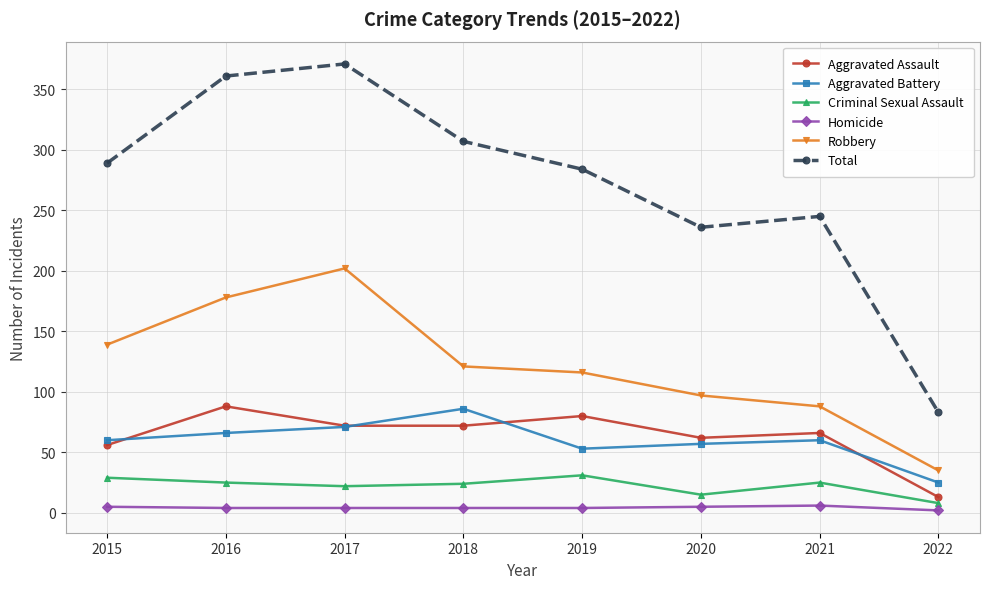

Count the number of categories in the chart.

8